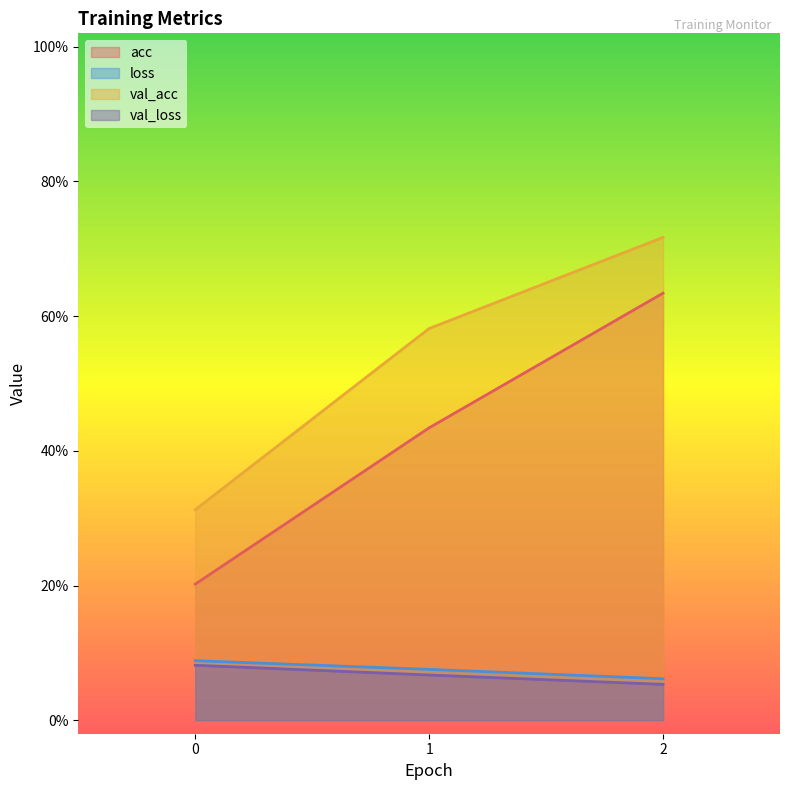

At 1, list the series in order from largest to smallest.

val_acc, acc, loss, val_loss